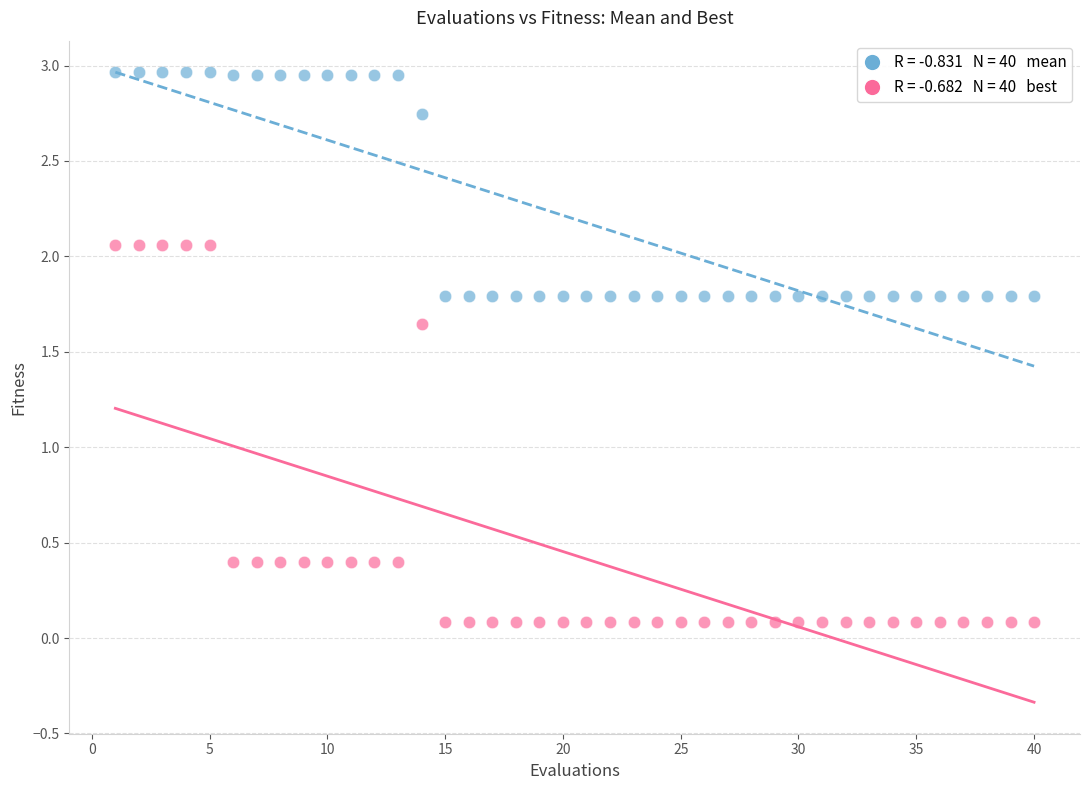

Across all data points, what is the range of Y values (max minus min)?

2.9